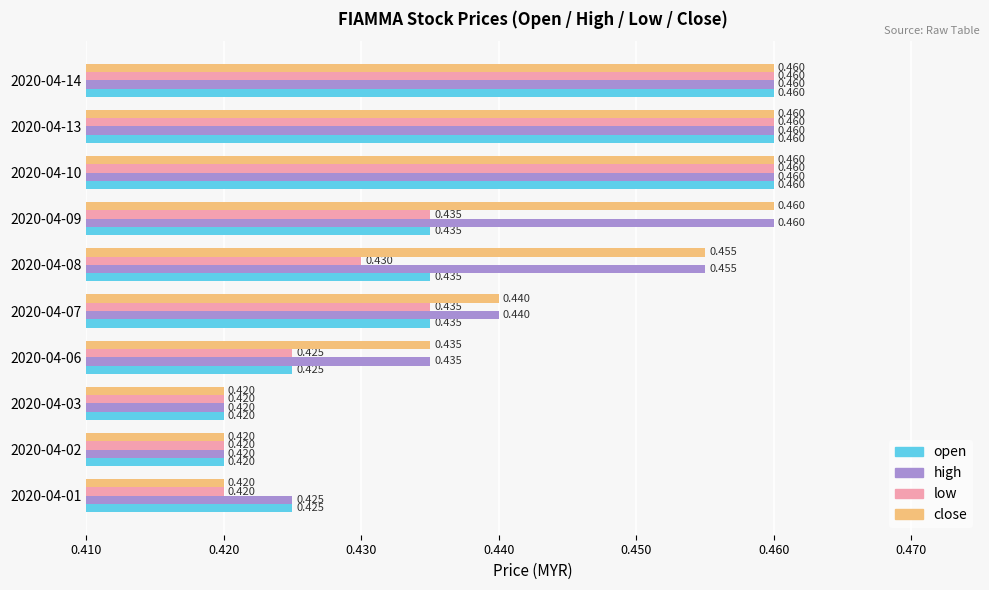

Is the value of low at 2020-04-07 greater than the value of close at 2020-04-13?

No